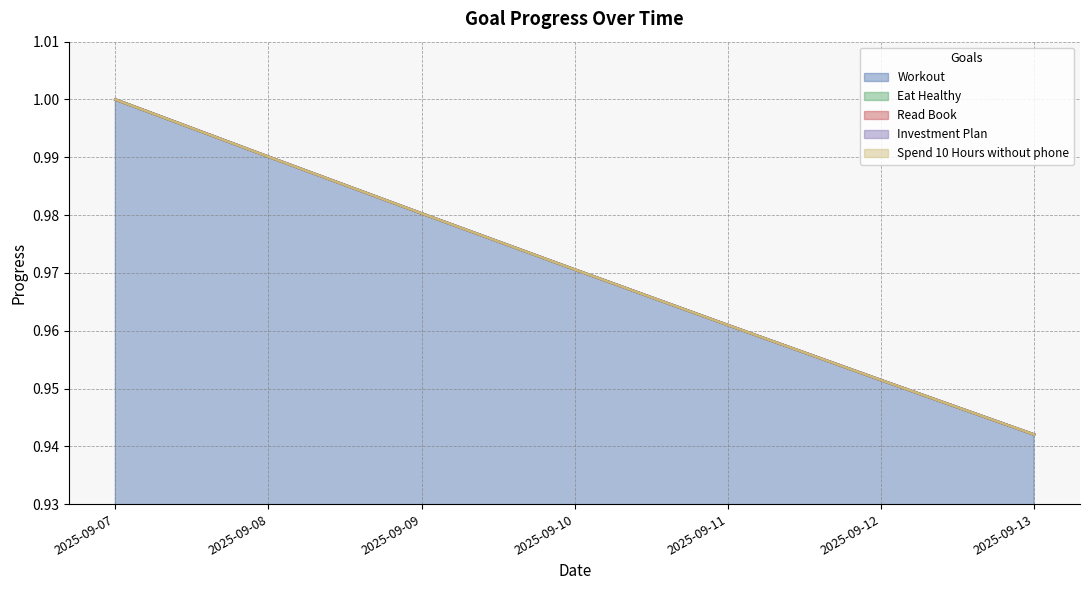

How many lines are shown in the chart?

5